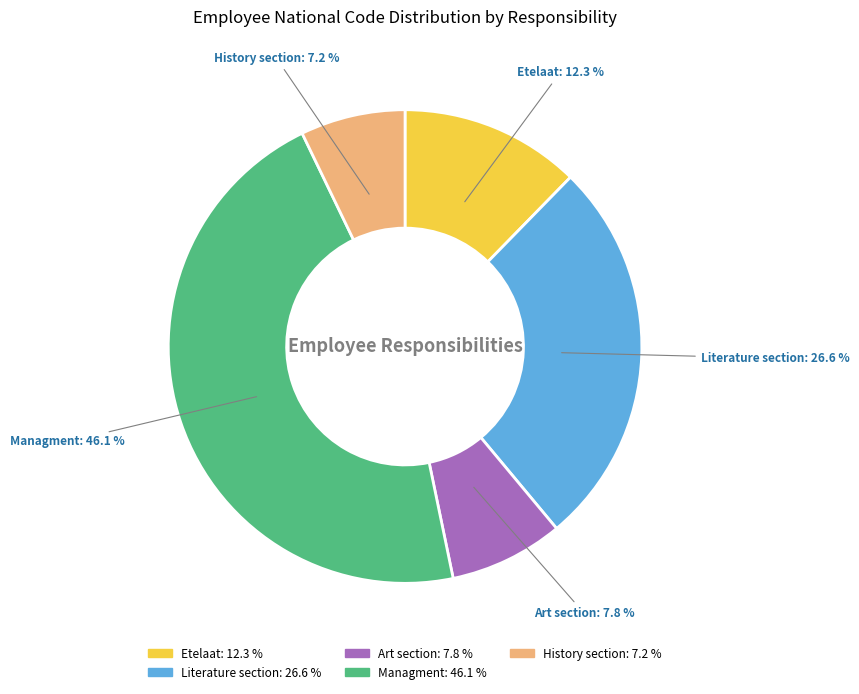

What percentage is the Managment slice, to the nearest percent?

46%